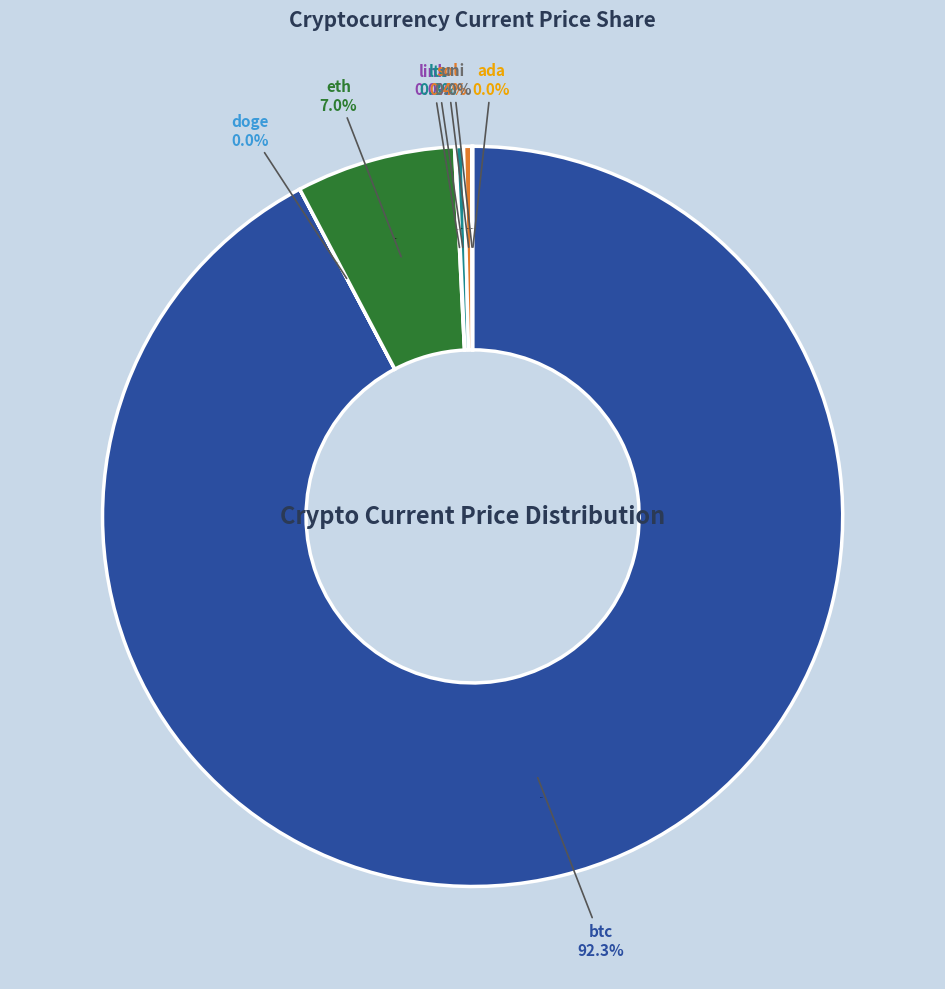

What is the ratio of the value at sol to the value at uni?

10.0